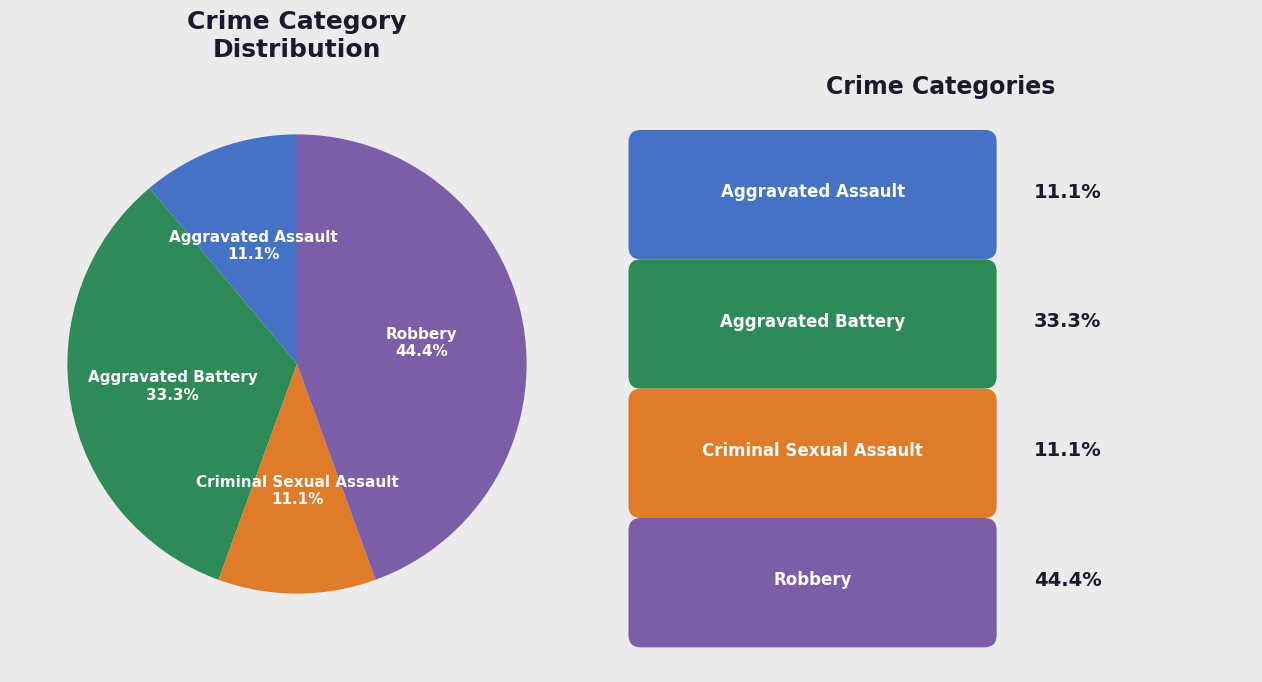

Does any single category account for the majority?

No